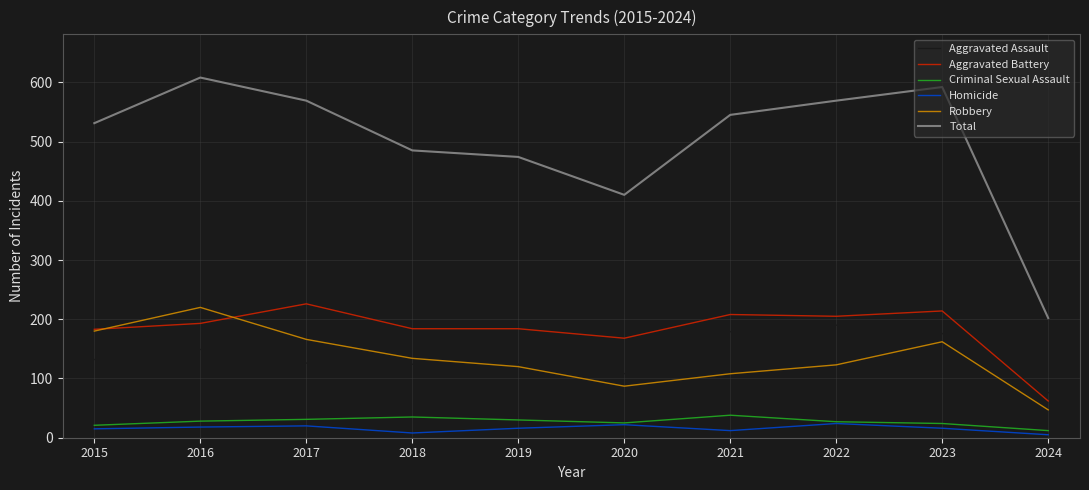

Which category has the highest value across all series?

2016